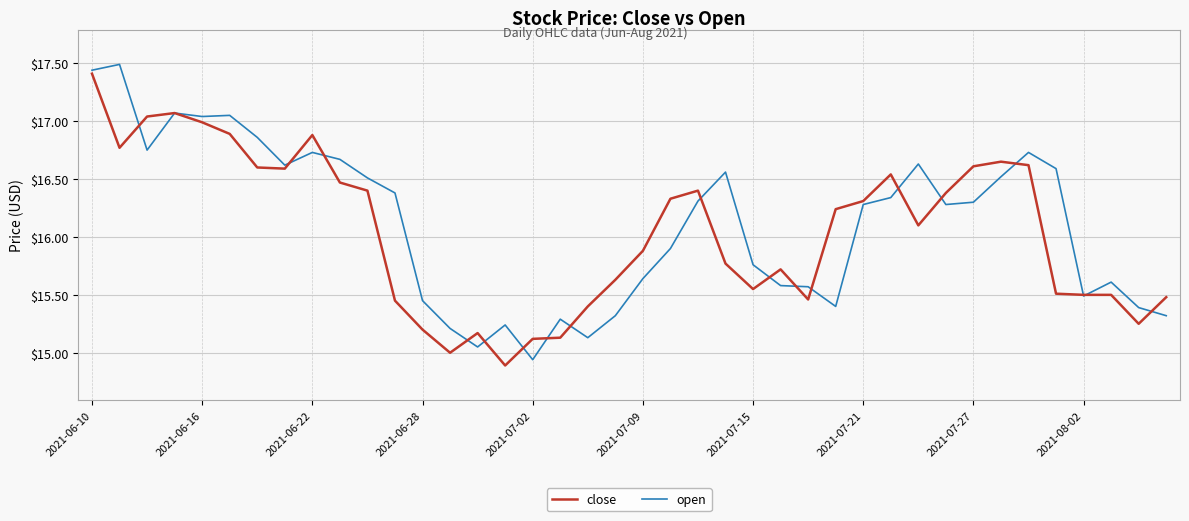

What is the greatest value displayed?

17.5